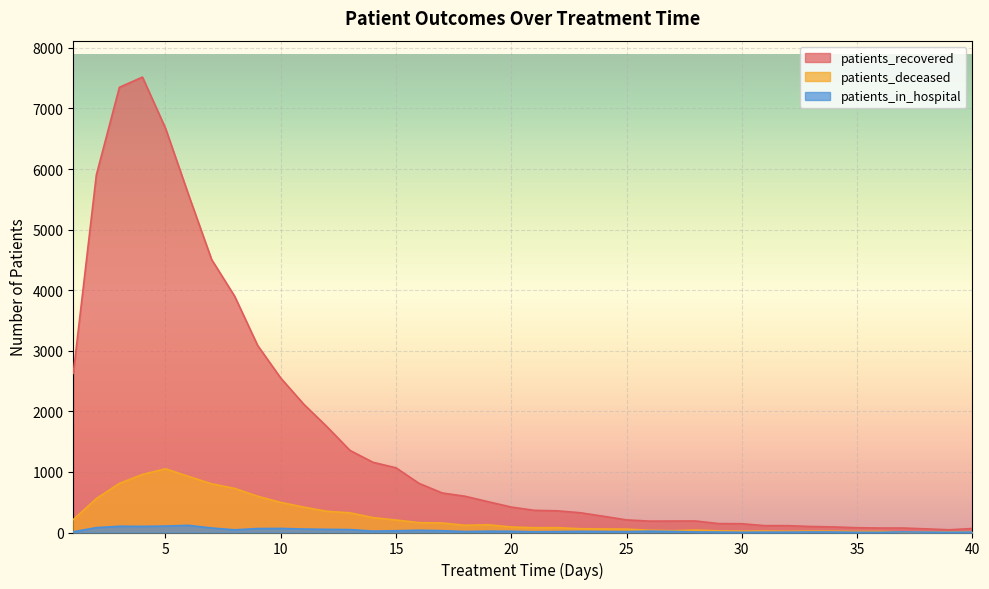

Rank the series by their maximum value, from highest to lowest.

patients_recovered, patients_deceased, patients_in_hospital